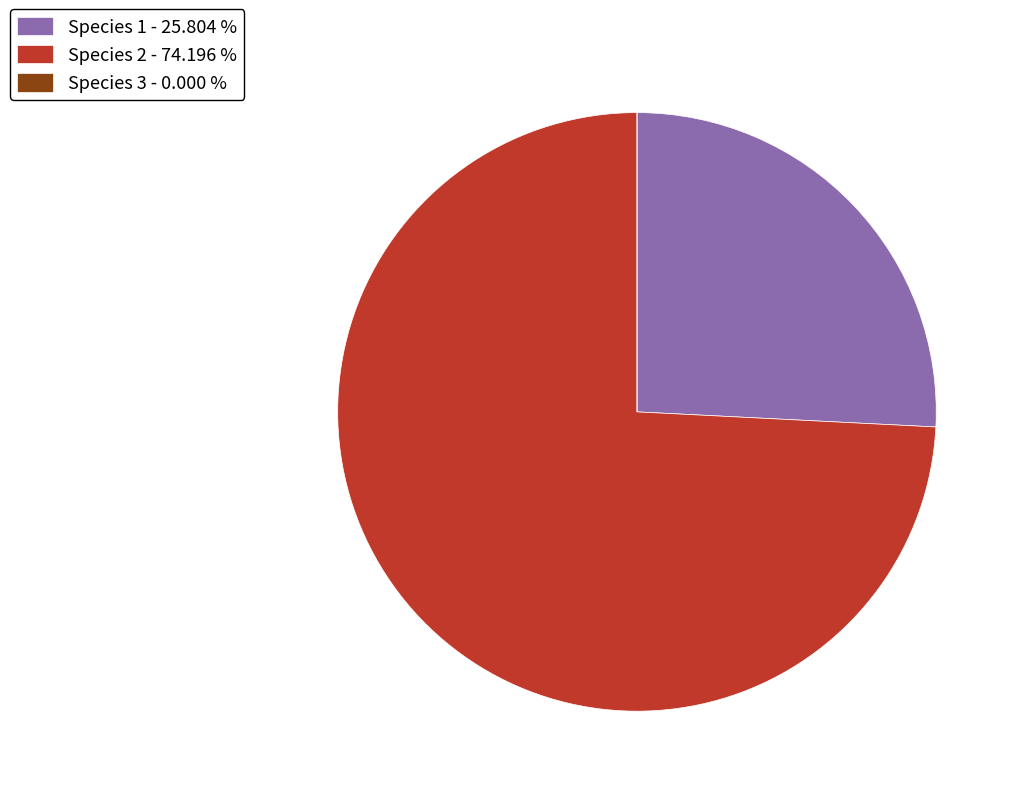

What is the majority slice?

Species 2 - 74.196 %